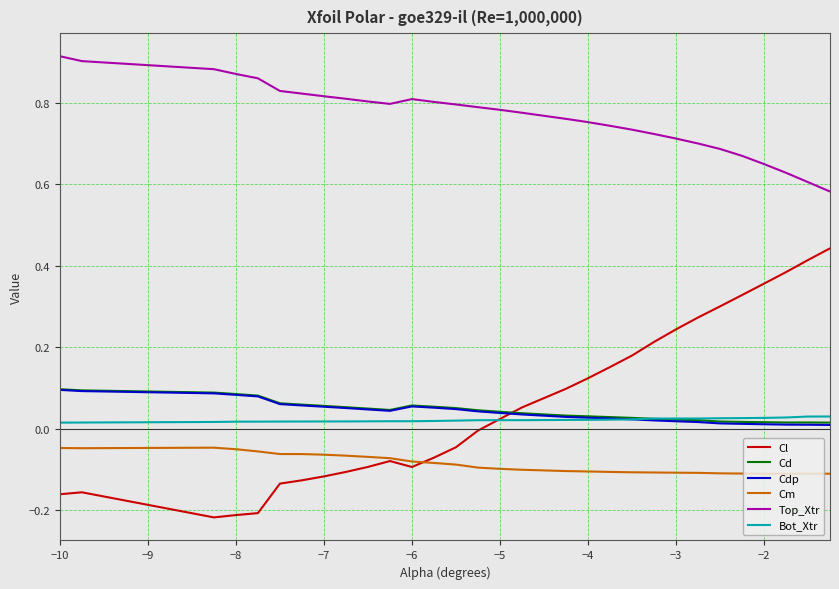

Which series has the largest range (max minus min)?

Cl